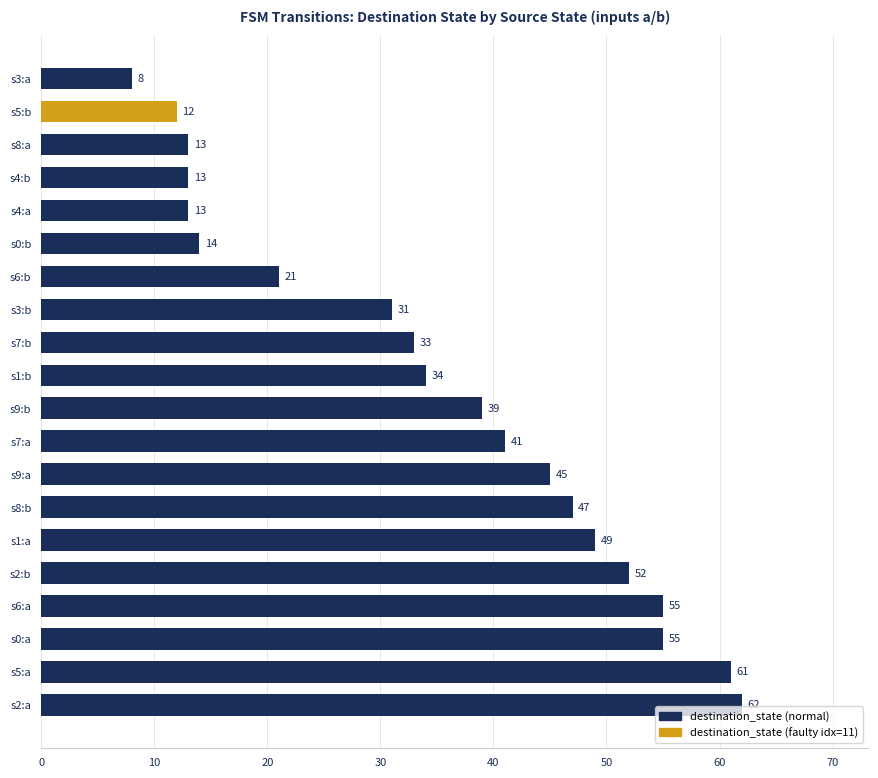

Are the bars horizontal?

Yes